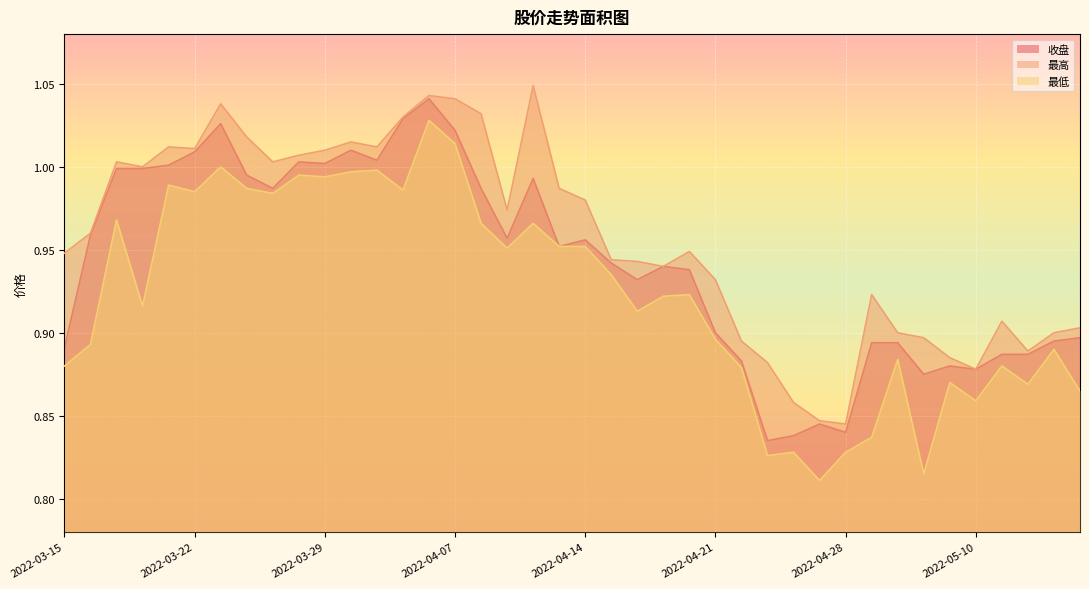

What are all the series names shown in the legend?

收盘, 最高, 最低